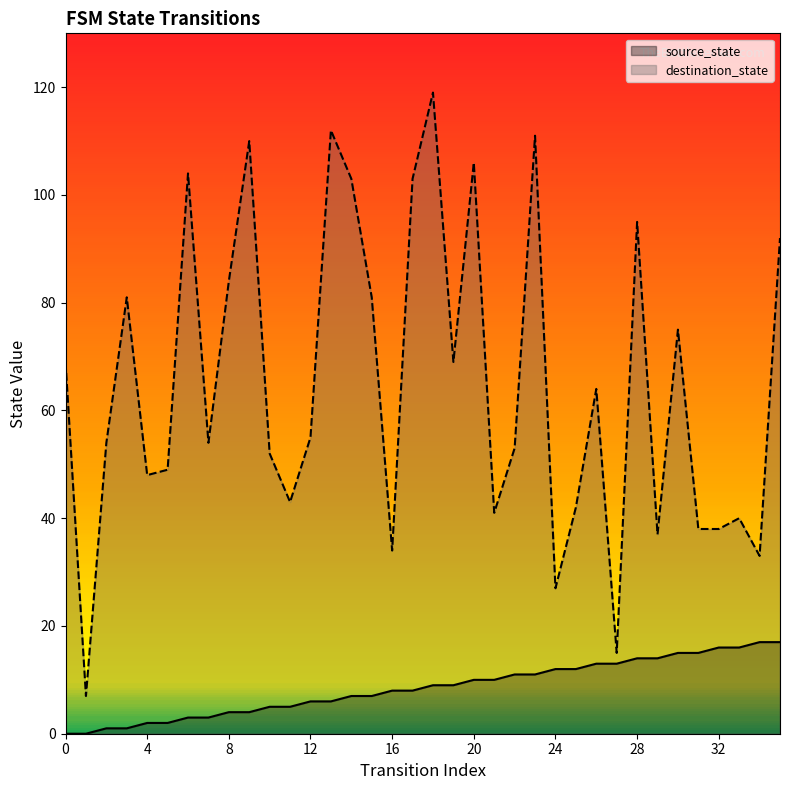

Between 15 and 27, which series saw the biggest shift?

destination_state